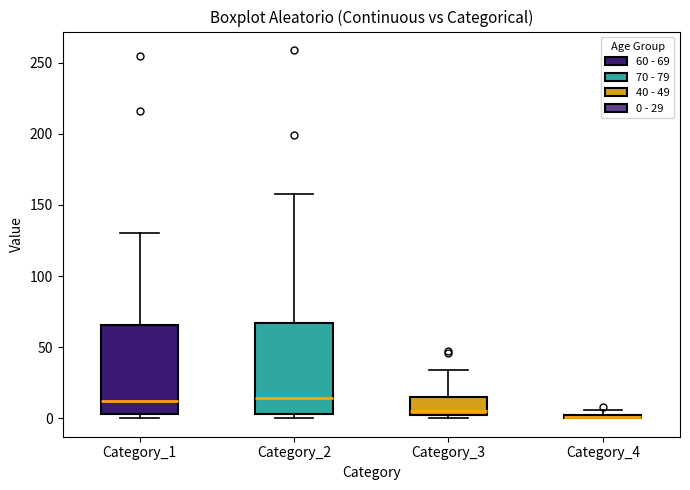

Where is the lower edge of the box for Category_4 on the y-axis? The values are not printed on the chart, so give them approximately, as read against the axis.

0